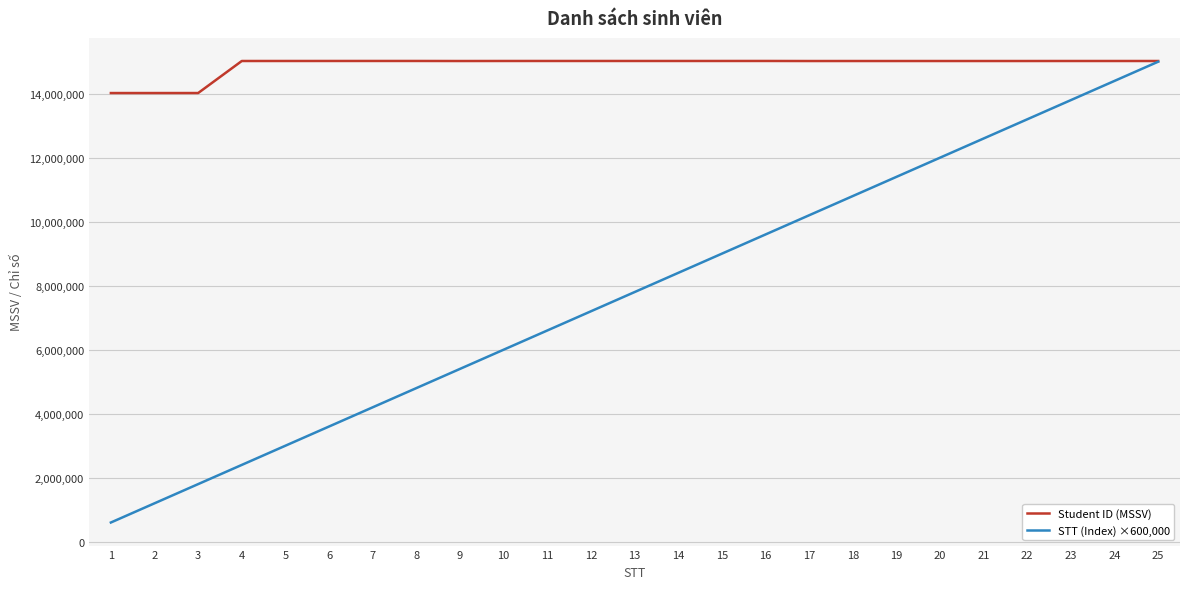

The Student ID (MSSV) series shows 9495326 at 20. True or false?

False